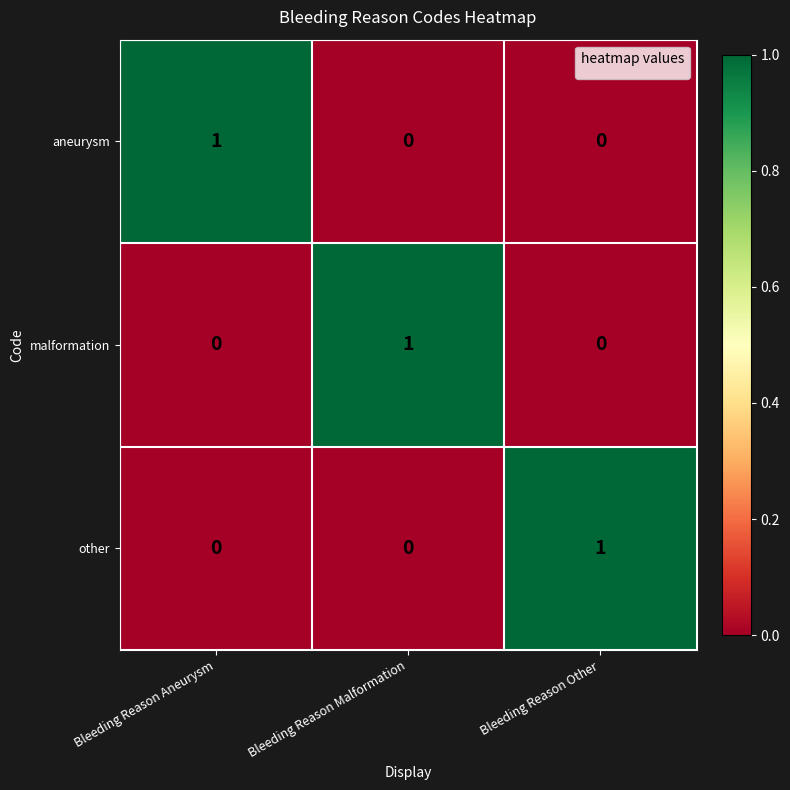

Reading left to right, extract all data points from this chart.

aneurysm: Bleeding Reason Aneurysm=1	Bleeding Reason Malformation=0	Bleeding Reason Other=0
malformation: Bleeding Reason Aneurysm=0	Bleeding Reason Malformation=1	Bleeding Reason Other=0
other: Bleeding Reason Aneurysm=0	Bleeding Reason Malformation=0	Bleeding Reason Other=1